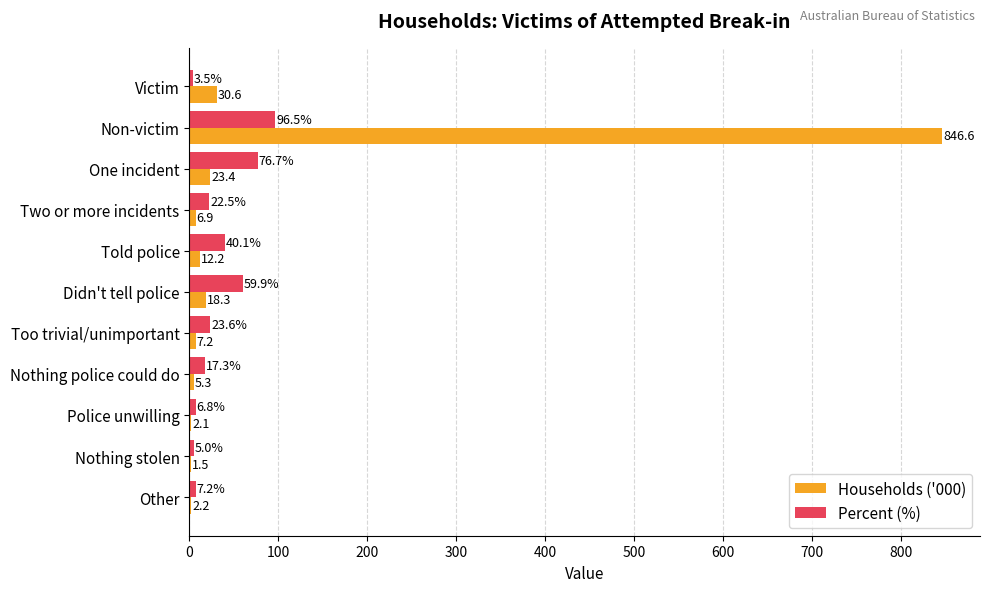

What is the average value of the Households ('000) series?

86.9